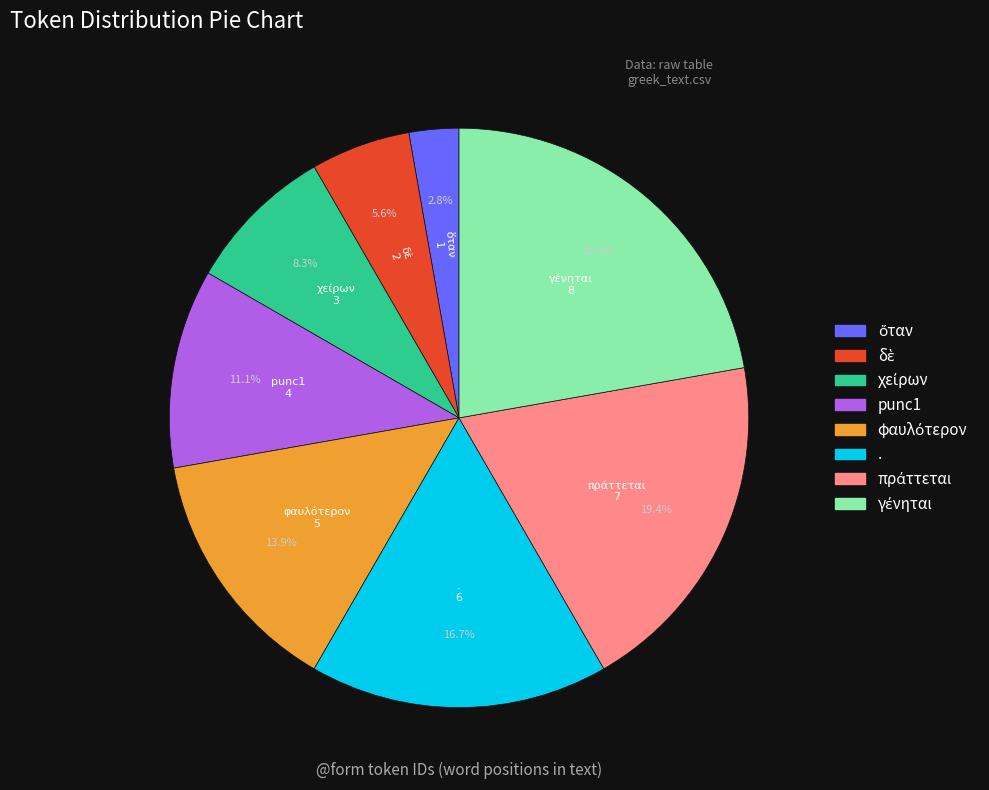

How many segments does this pie chart have?

8